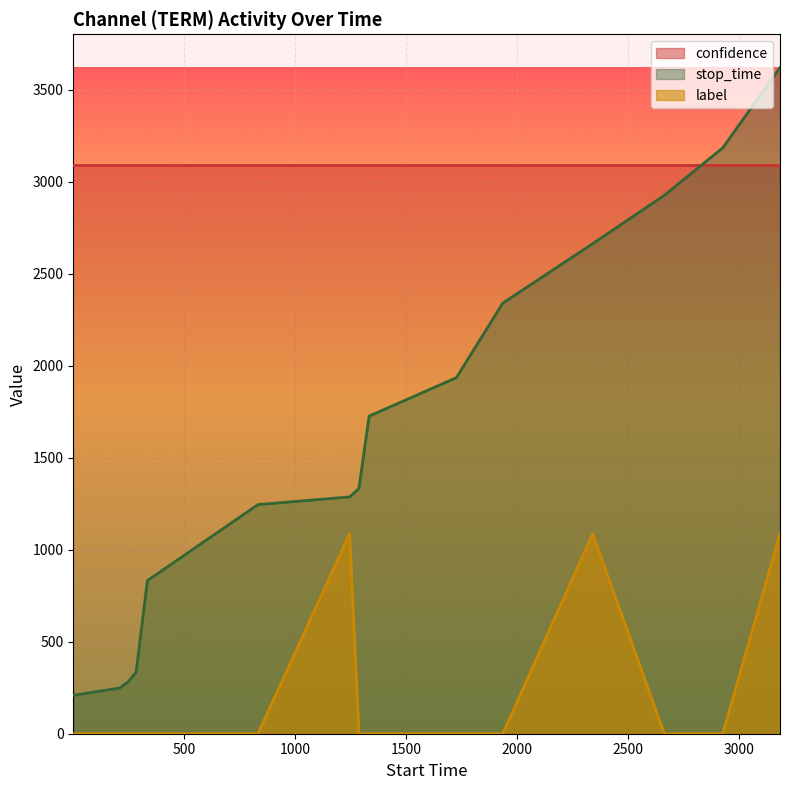

What is the average value?

217